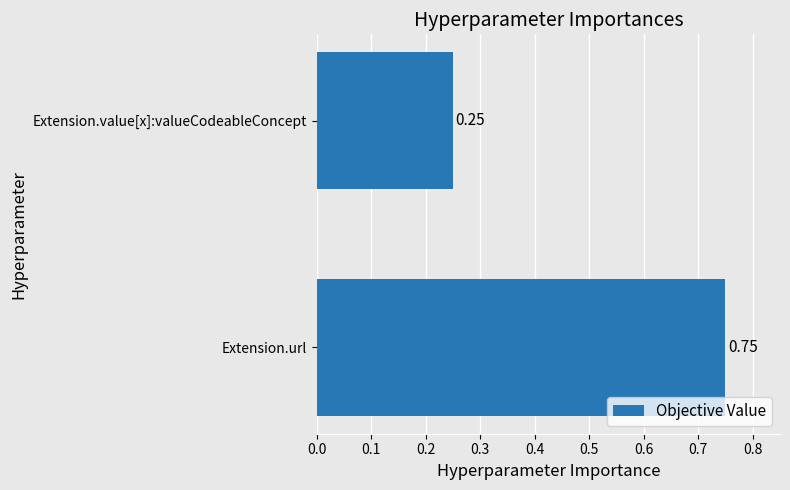

What is the change in value from Extension.url to Extension.value[x]:valueCodeableConcept?

-0.5